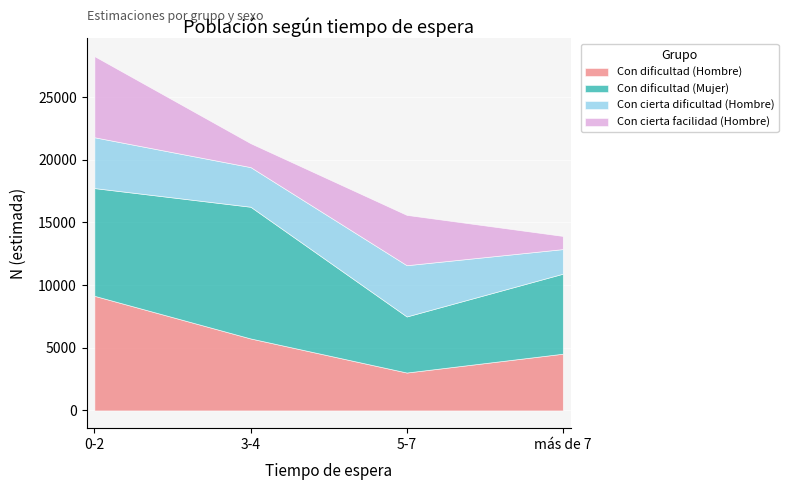

Reading right to left, extract all data points from this chart.

Con dificultad (Hombre): 4528	3026	5745	9148
Con dificultad (Mujer): 6383	4473	10510	8596
Con cierta dificultad (Hombre): 1964	4090	3162	4055
Con cierta facilidad (Hombre): 1051	4016	1907	6475